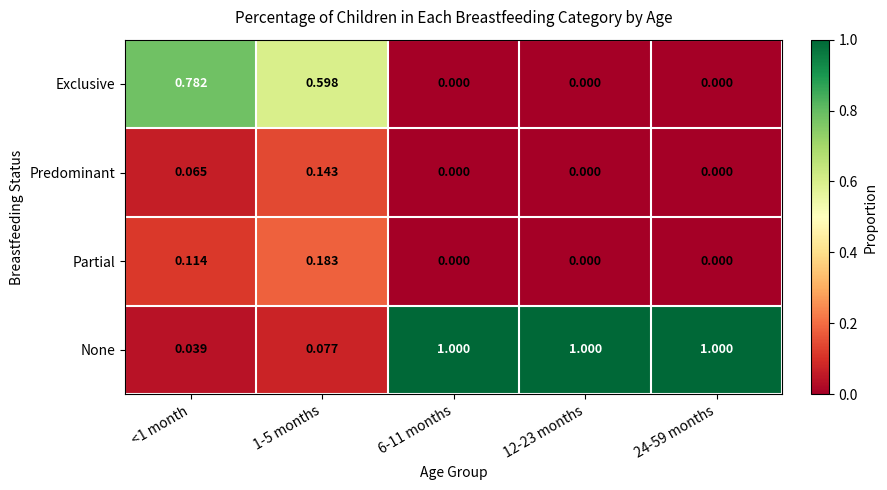

Which series has the largest total across all categories?

None